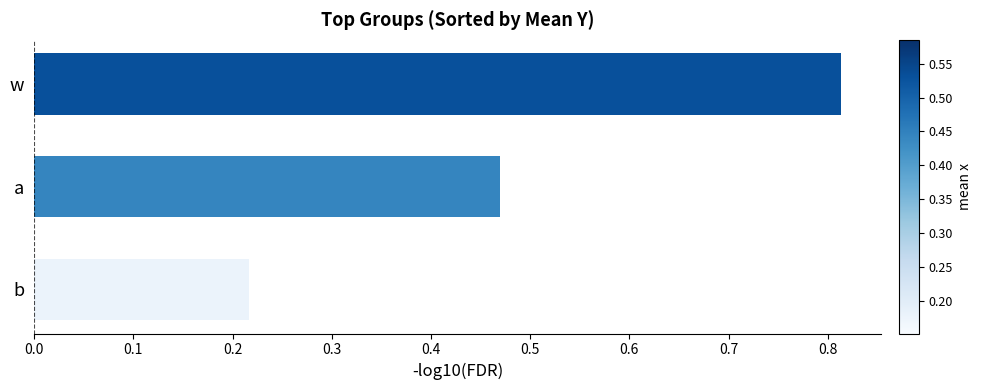

What is the change in value from a to b?

-0.3